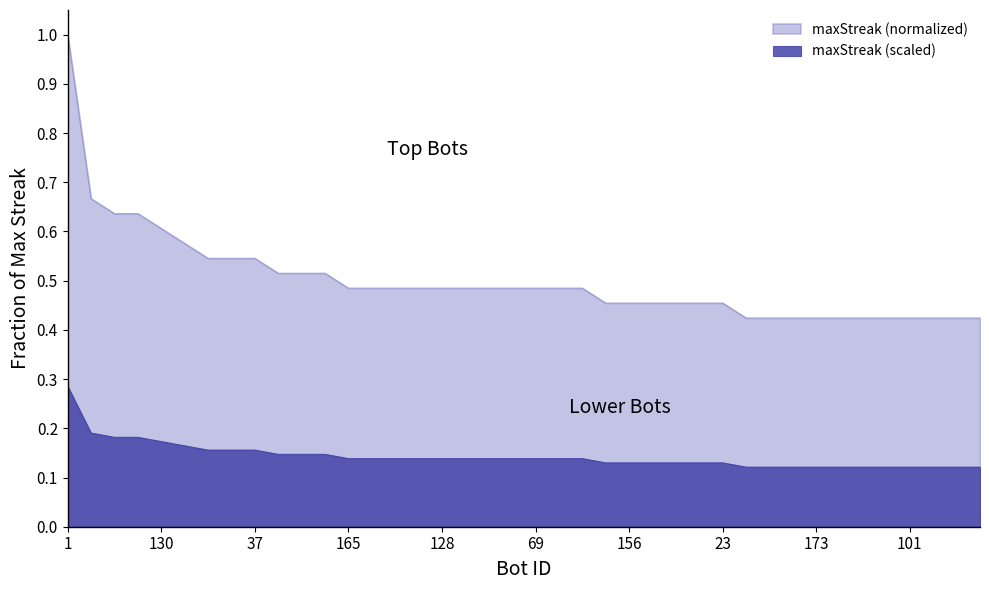

The value at 172 is 0.4. True or false?

True